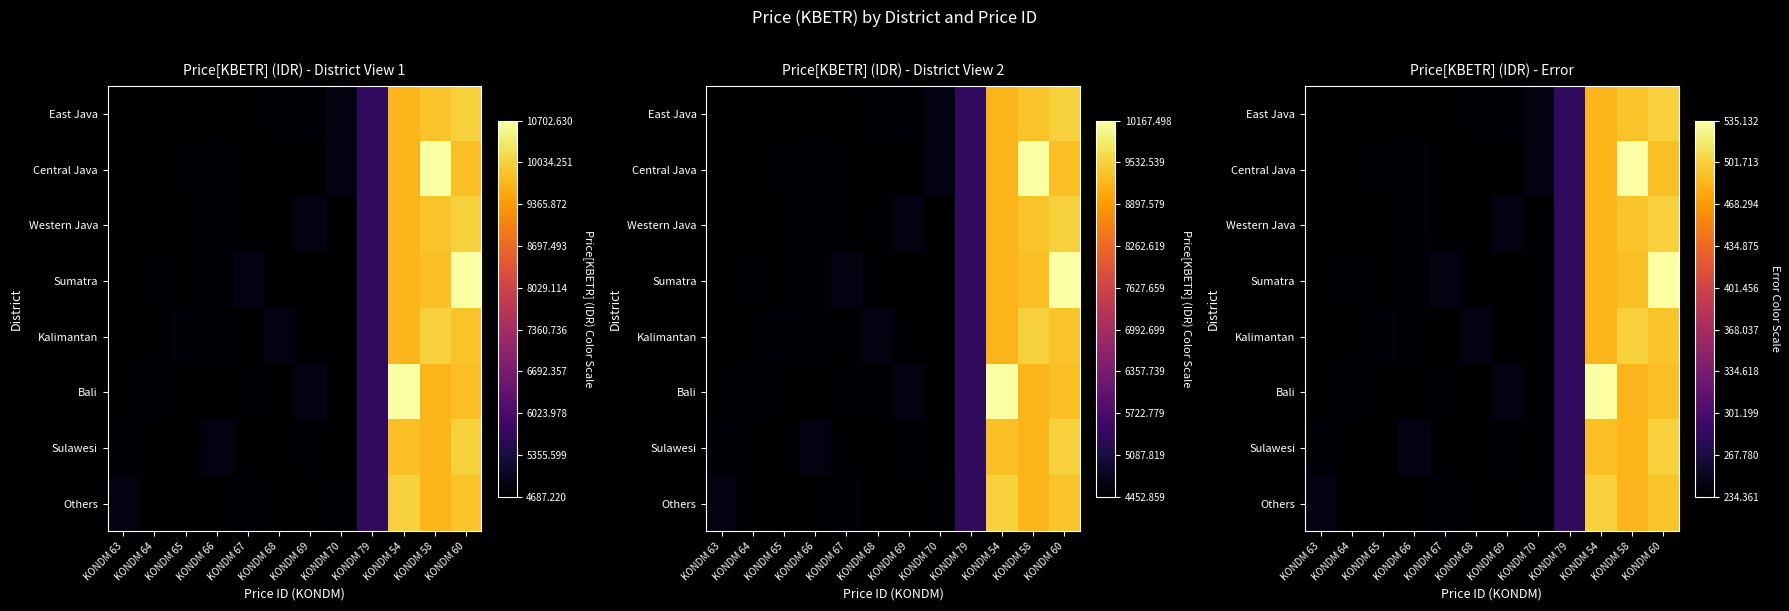

At which category is the sum across all series the highest?

KONDM 60